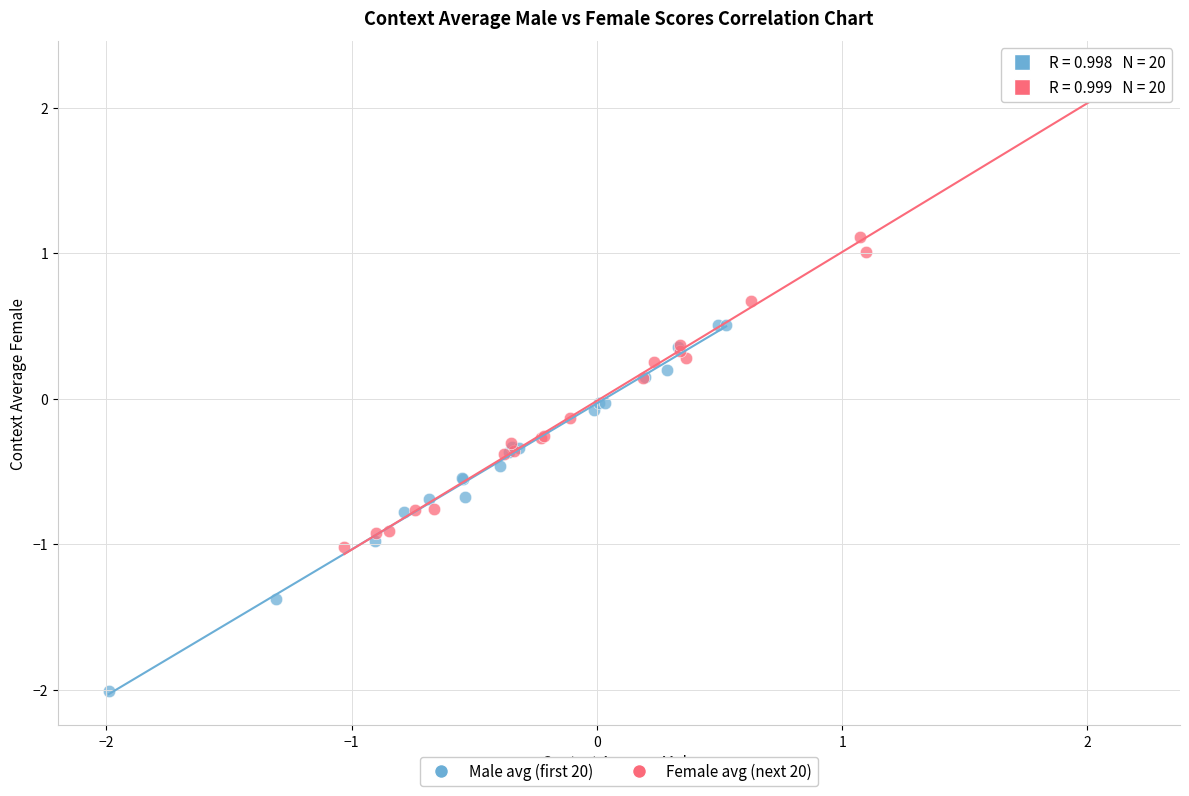

What are all the series names shown in the legend?

Male avg (first 20), Female avg (next 20)